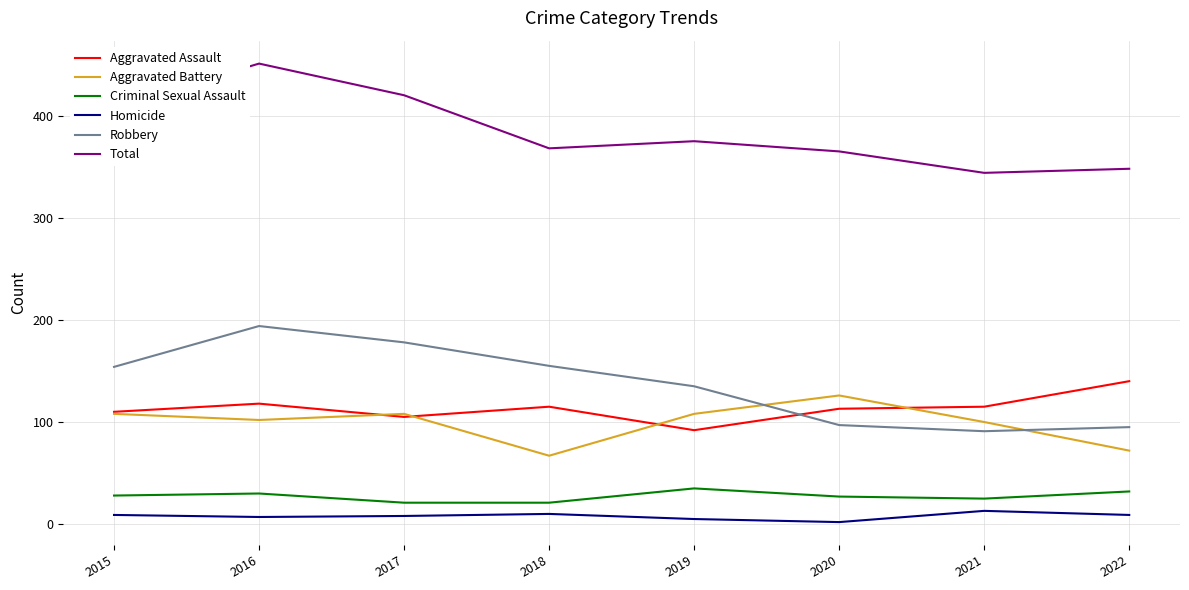

Which series changed the most between 2015 and 2019?

Total